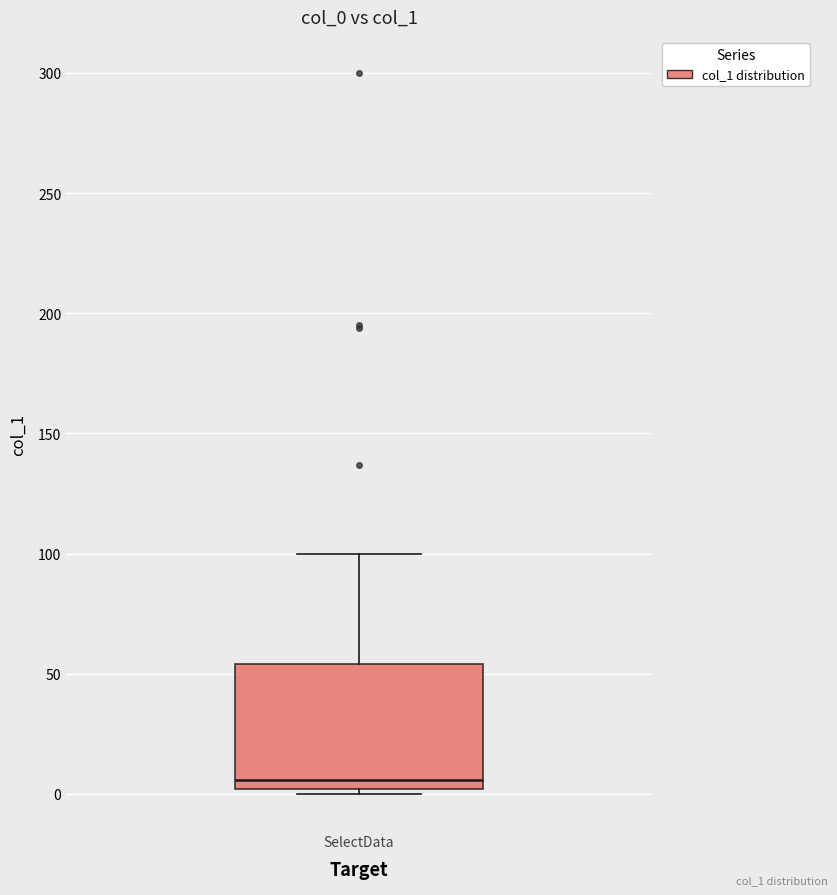

Transcribe this box plot: give where the median line is, the range the box spans, and where the two whiskers end, as read against the y-axis. The values are not printed on the chart, so give them approximately, as read against the axis.

median 5, box 0 to 55, whiskers 0 (just below the box's lower edge) to 100